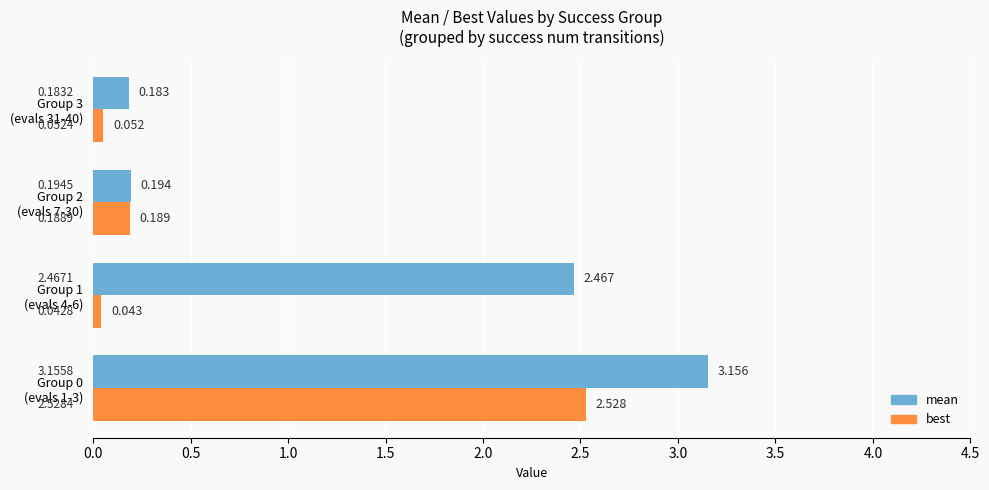

Which series has the largest total across all categories?

mean